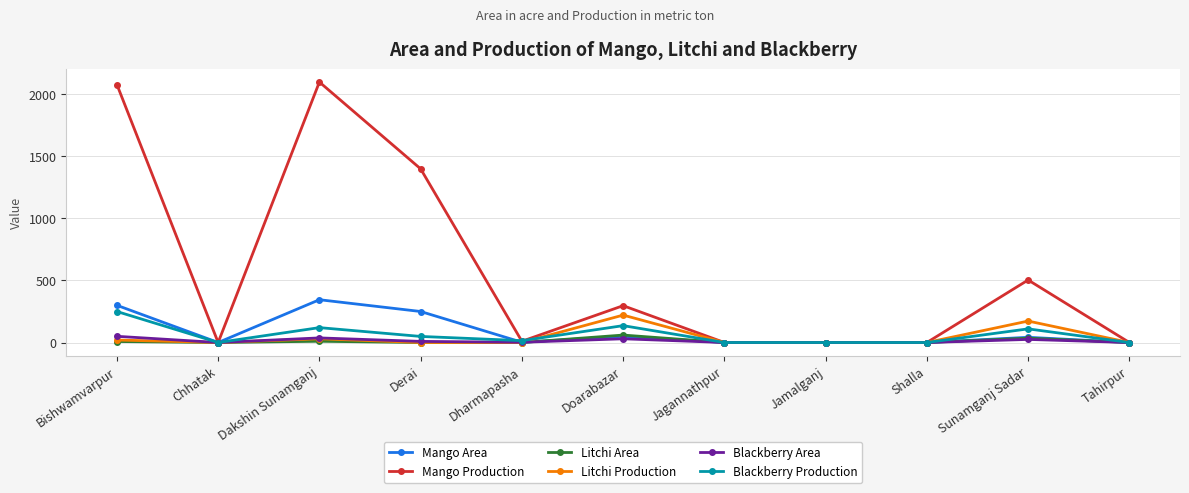

Where does the Mango Production series first go above 10?

Bishwamvarpur